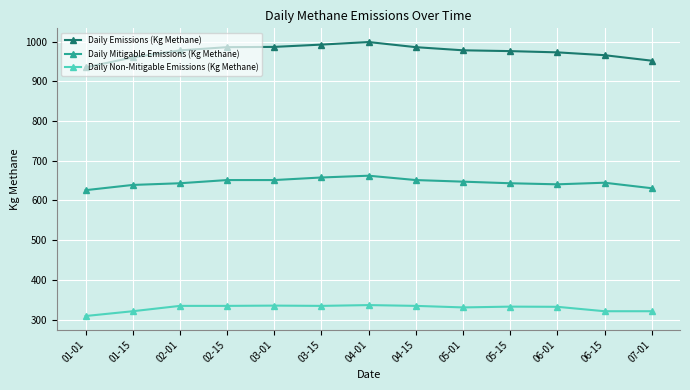

What is the average value of the Daily Mitigable Emissions (Kg Methane) series?

645.3